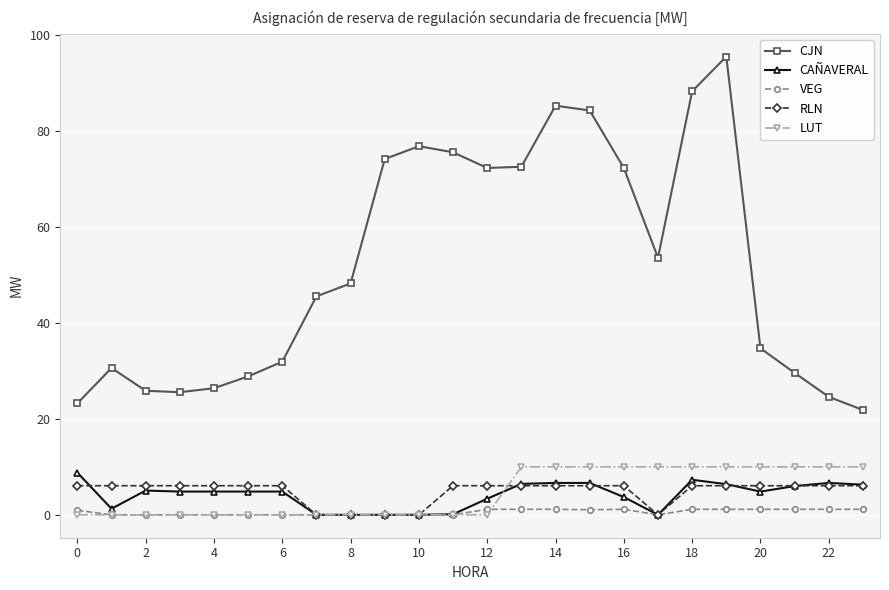

What is the maximum value shown in the chart?

95.6